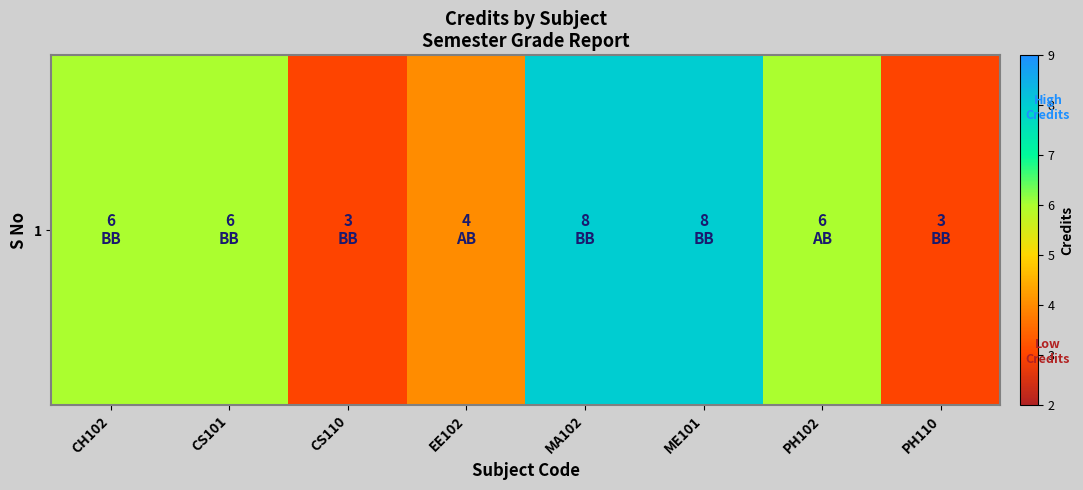

Rank the categories by value from lowest to highest.

CS110, PH110, EE102, CH102, CS101, PH102, MA102, ME101